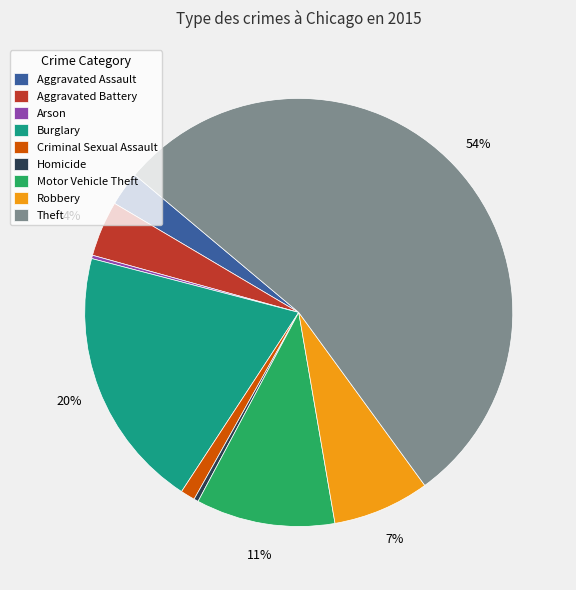

Is it true that Aggravated Assault is 18% of the pie?

False